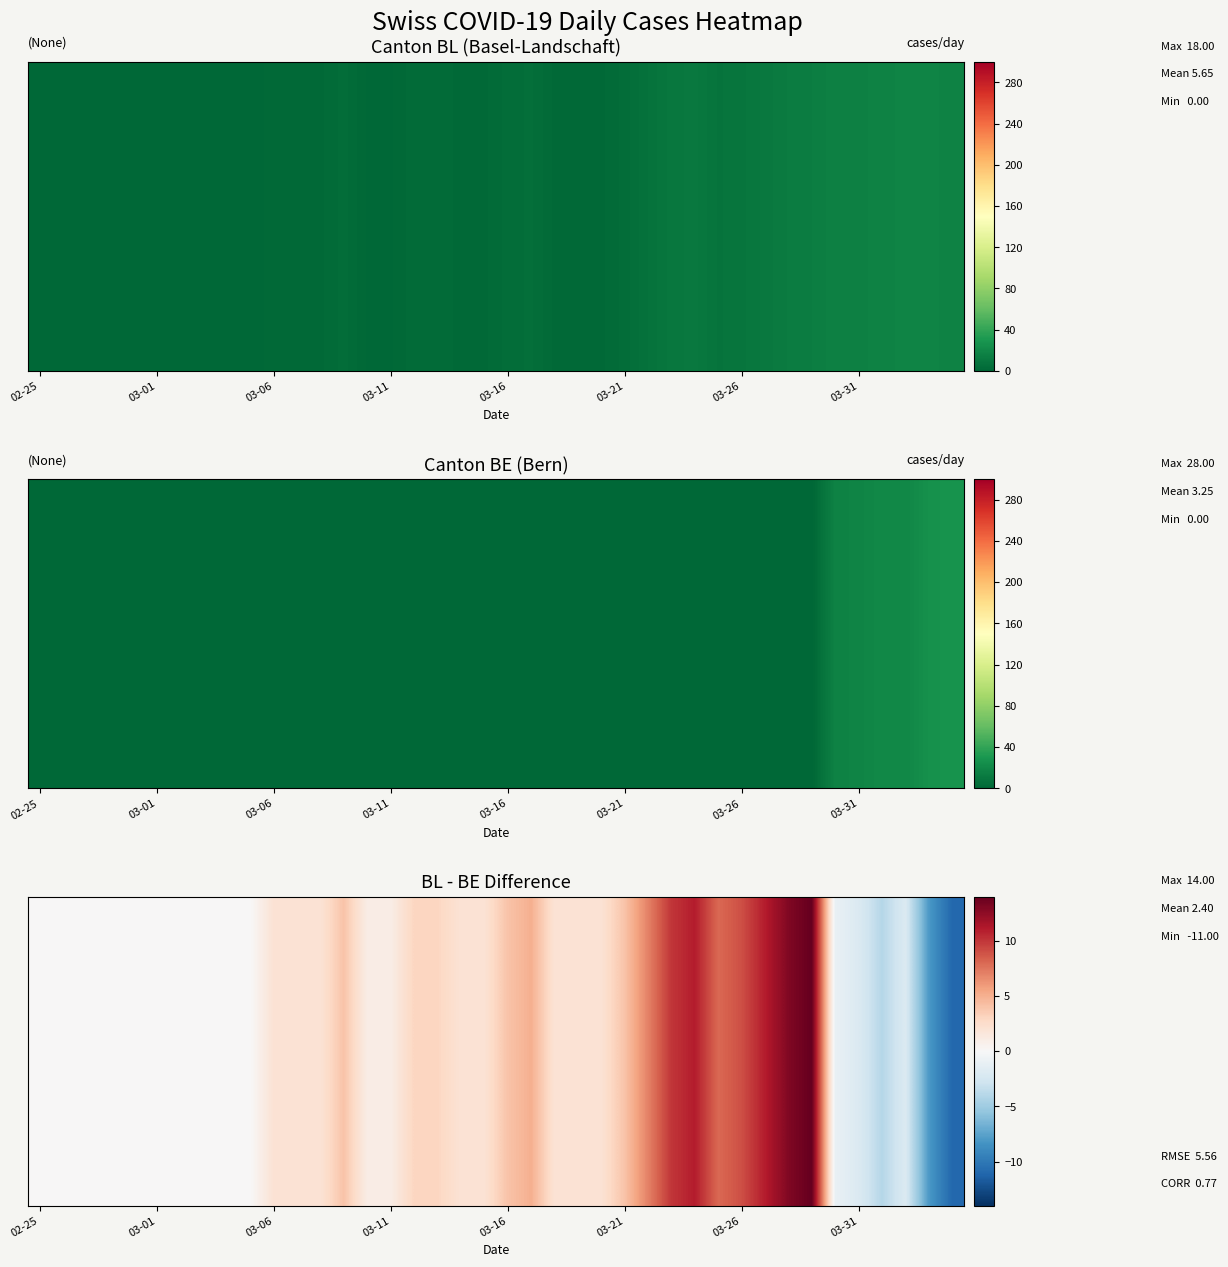

What is the greatest value displayed?

14